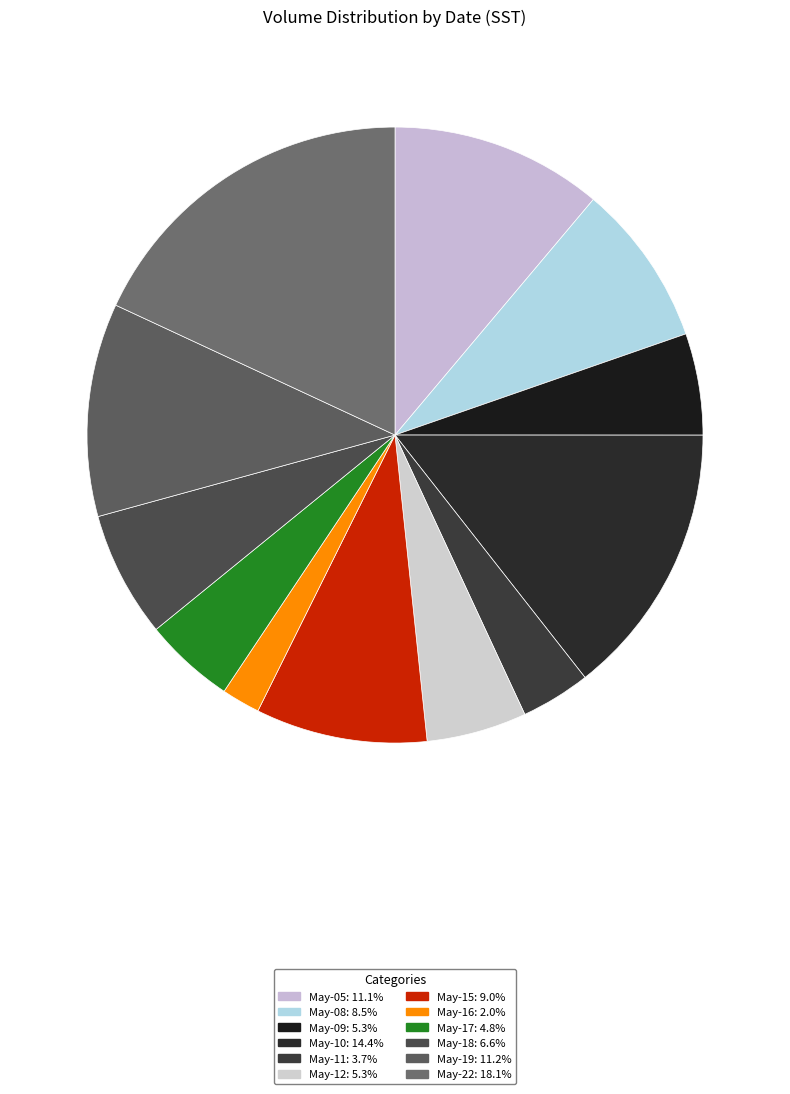

How many slices are in this pie chart?

12